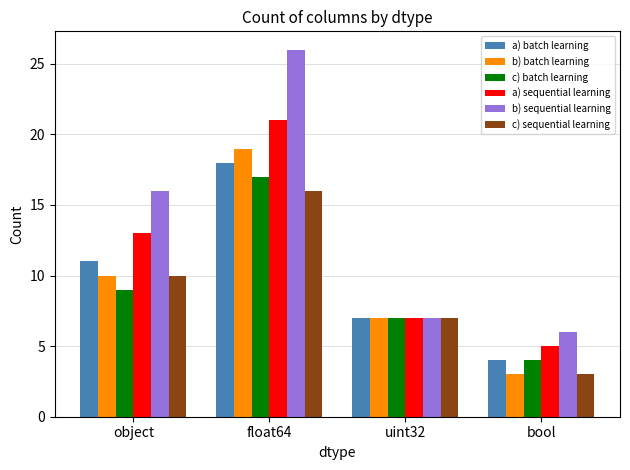

Is it true that b) batch learning equals 5 at object?

False